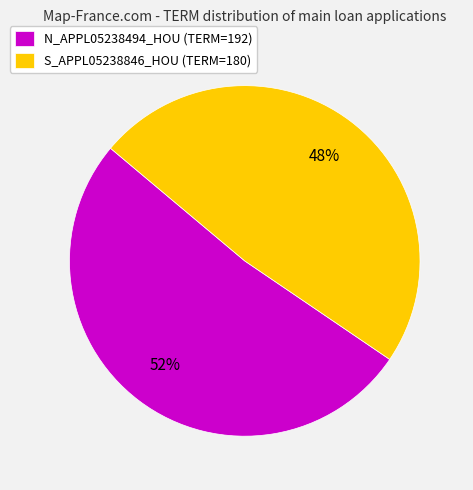

Which category has the smallest portion of the pie?

S_APPL05238846_HOU